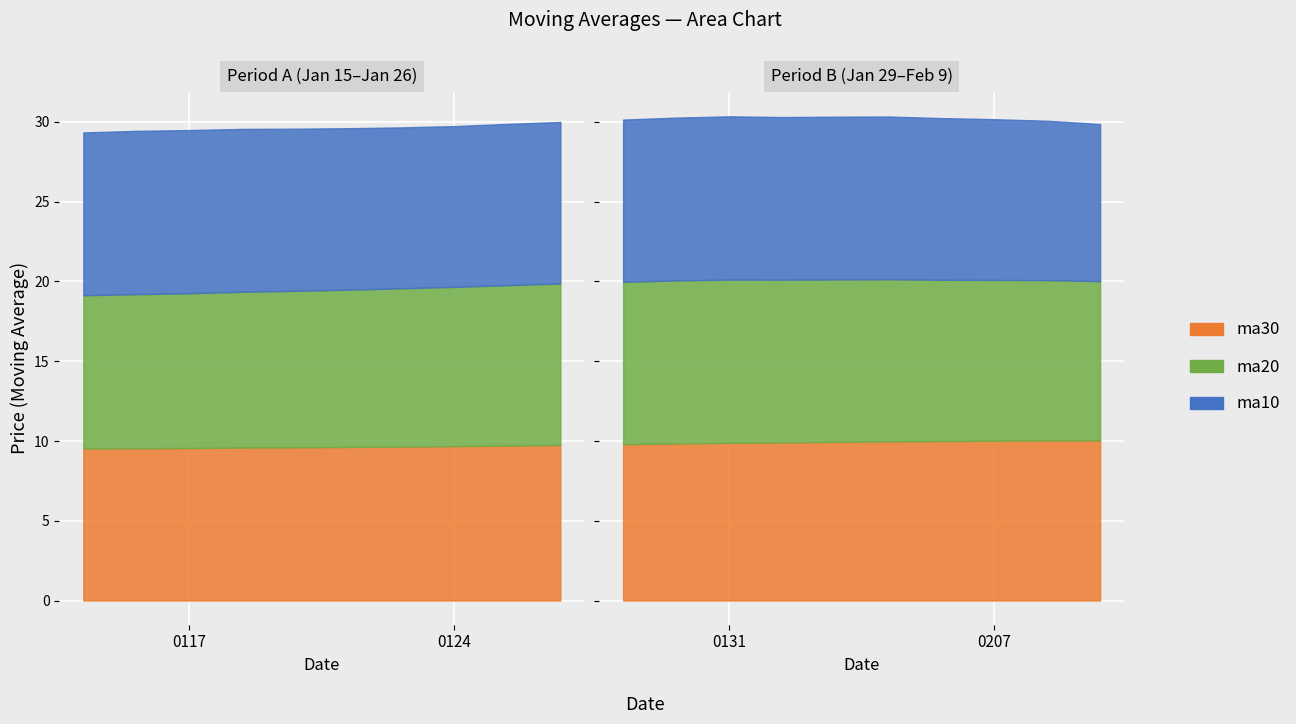

Is it true that ma20 equals 3.9 at 20180124?

False